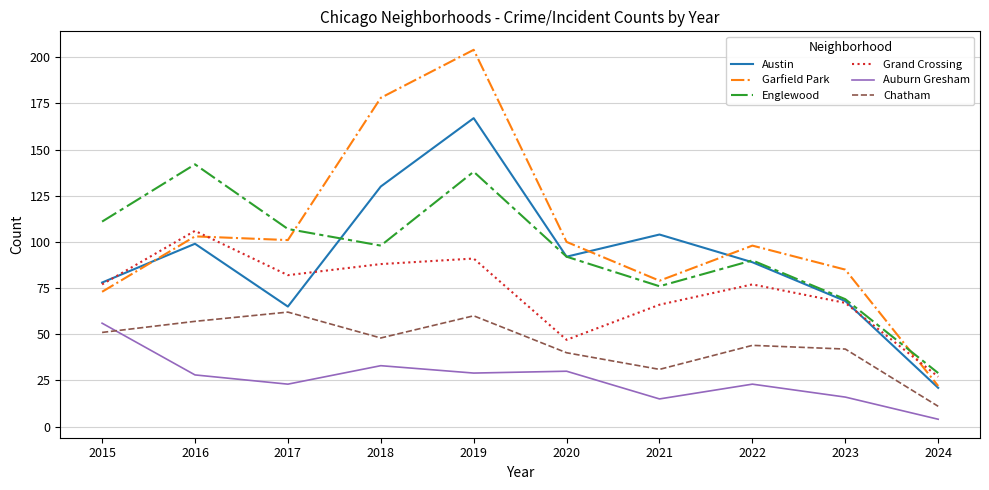

What is the maximum value for Englewood?

142